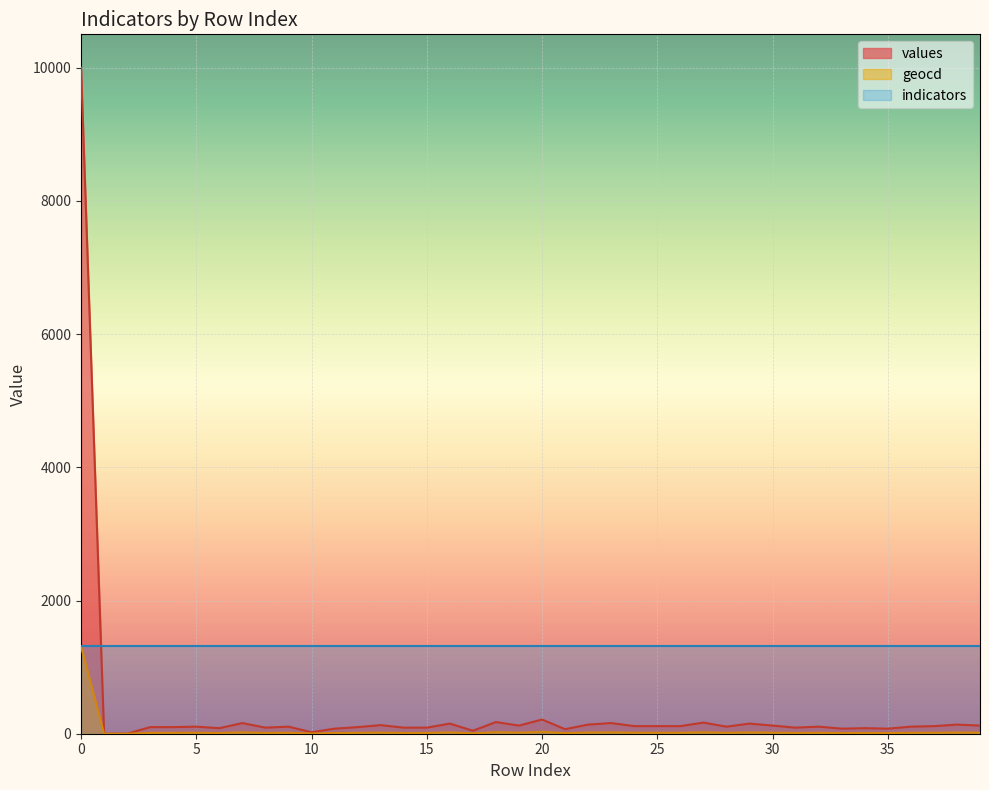

True or false: values has a value of 259 at 16.

False